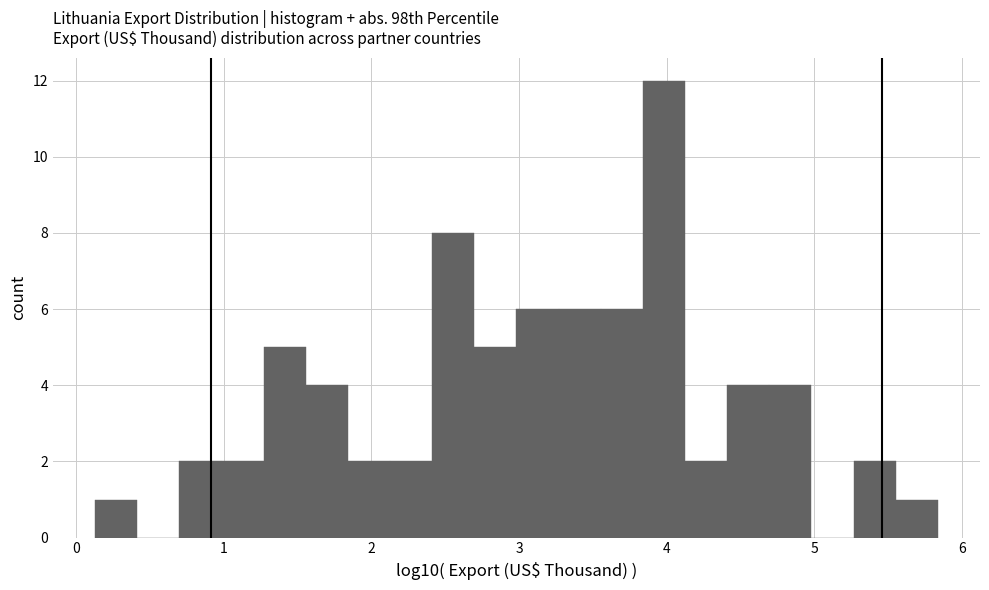

Read against the x-axis, roughly where is the centre of the tallest bar?

4.0